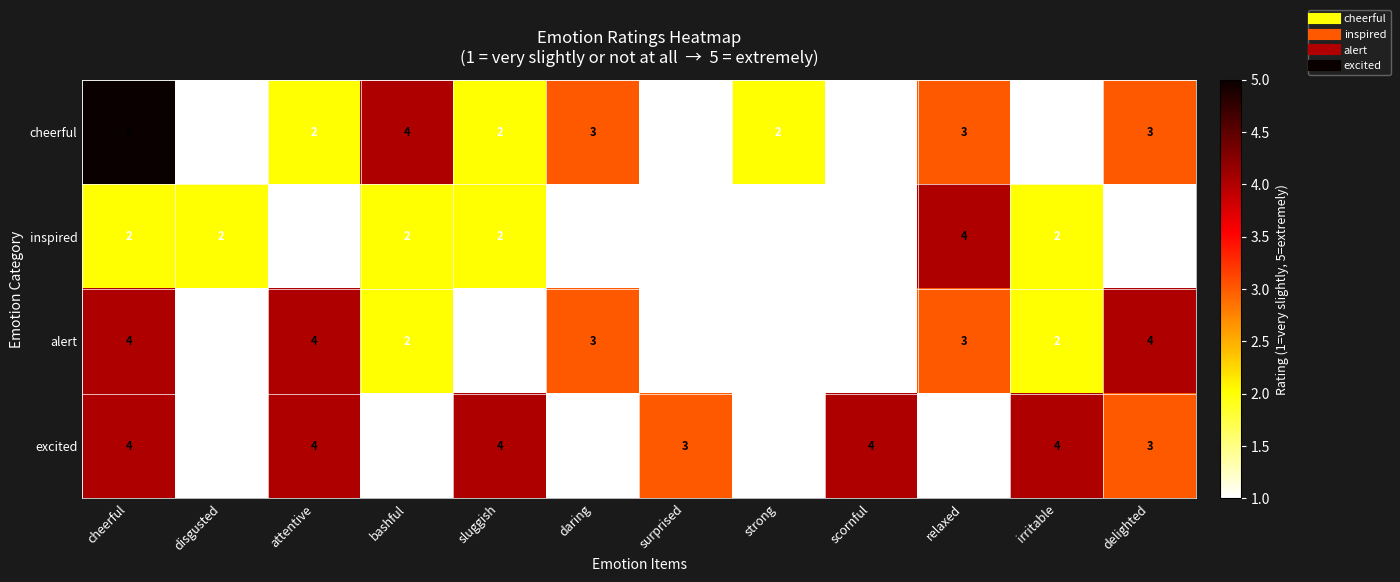

At which category is the sum across all series the highest?

cheerful